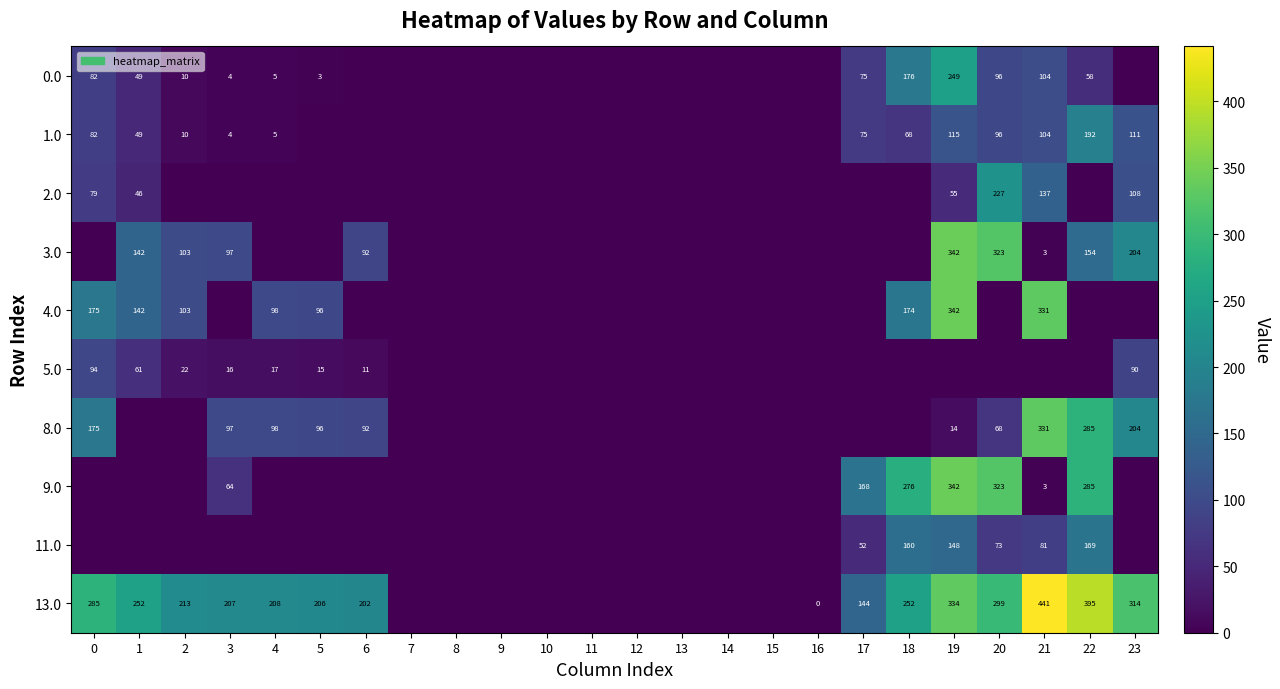

The value of 13.0 at 19 is 523. True or false?

False